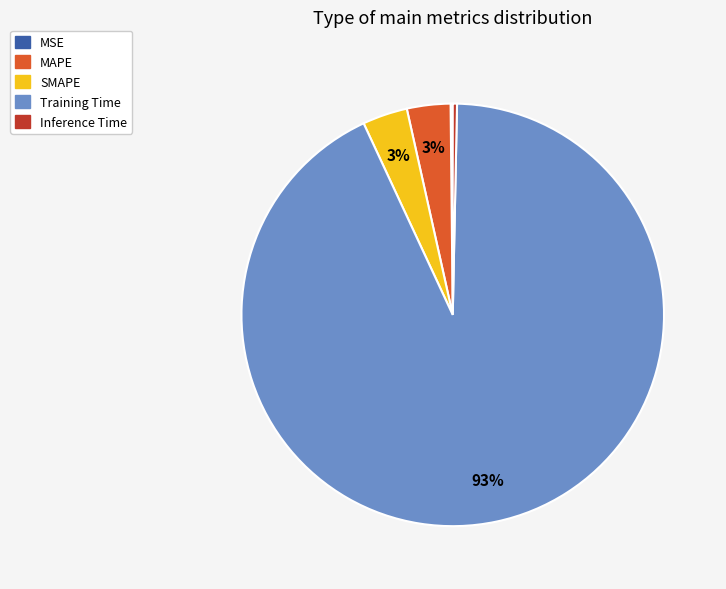

The Inference Time slice represents 0% of the pie. True or false?

True